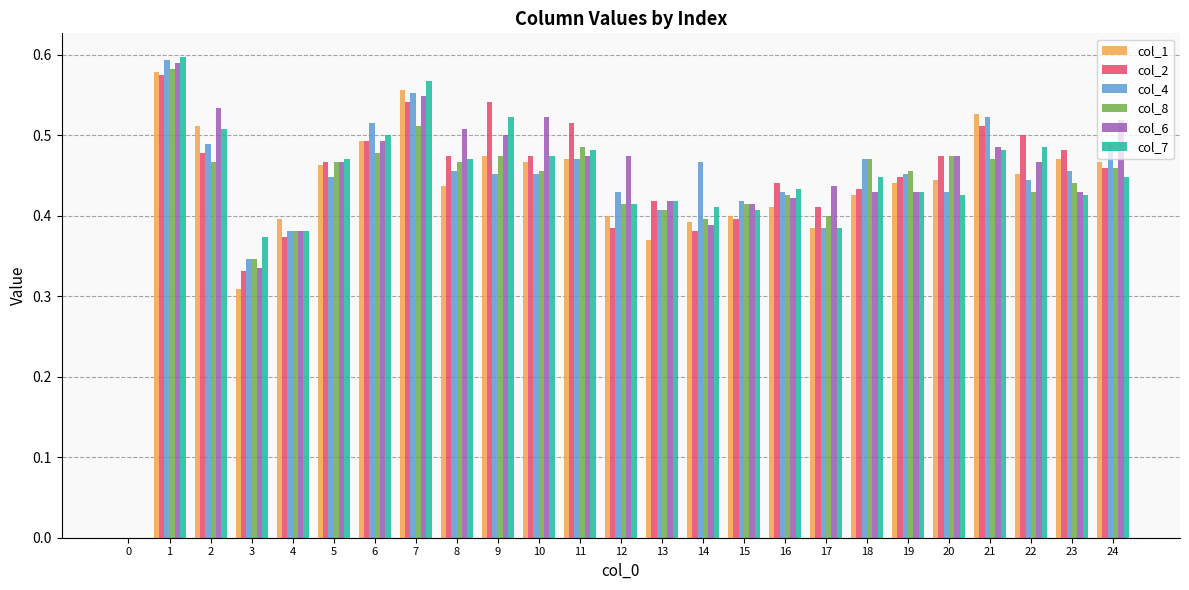

Is it true that col_4 equals 0.7 at 22?

False